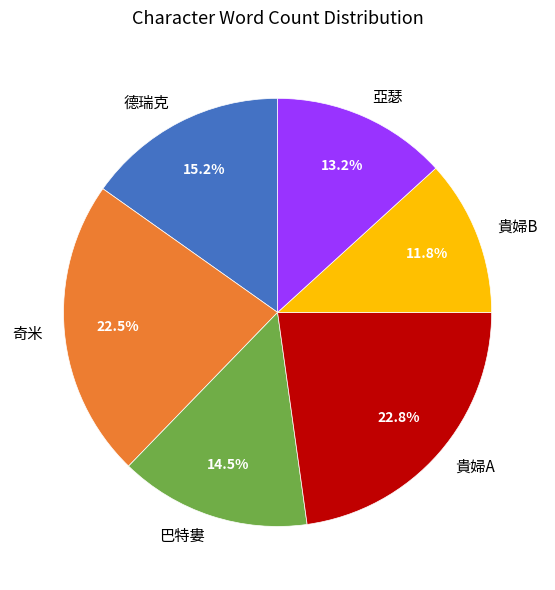

What is the smallest slice in the pie chart?

貴婦B